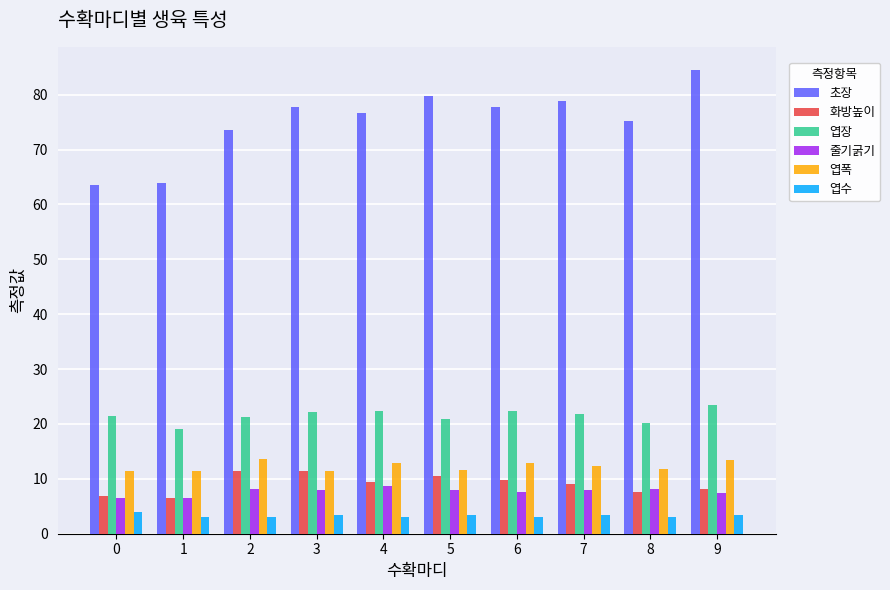

What is the total value across all series at 4?

133.1